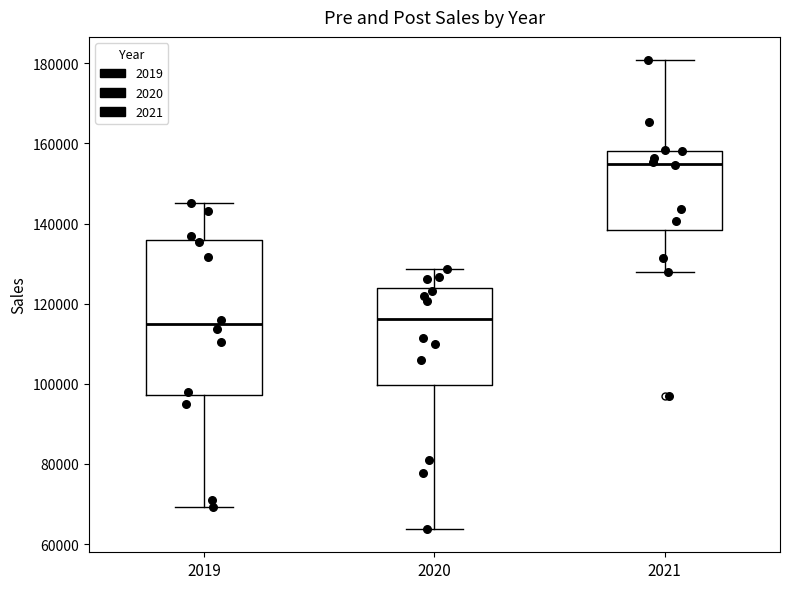

Reading left to right, transcribe this box plot: for each box, give where its median line is, the range the box spans, and where its two whiskers end, as read against the y-axis. The values are not printed on the chart, so give them approximately, as read against the axis.

2019: median 114000, box 98000 to 136000, whiskers 70000 to 146000
2020: median 116000, box 100000 to 124000, whiskers 64000 to 128000
2021: median 154000, box 138000 to 158000, whiskers 128000 to 180000